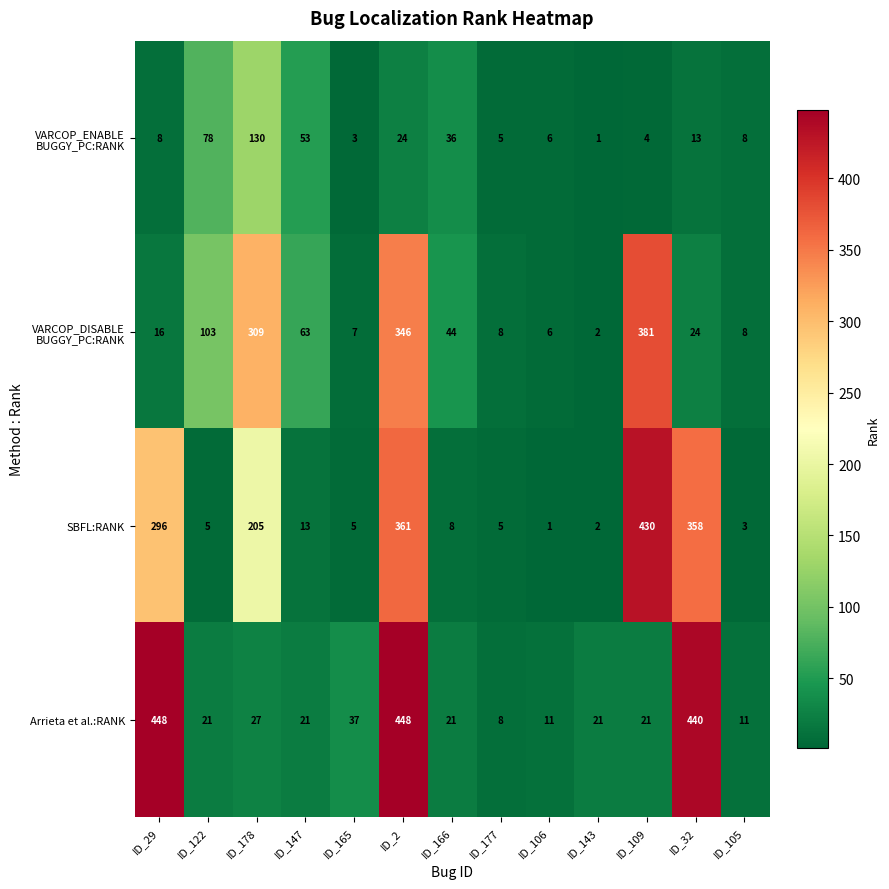

What is the total value across all series at ID_122?

207